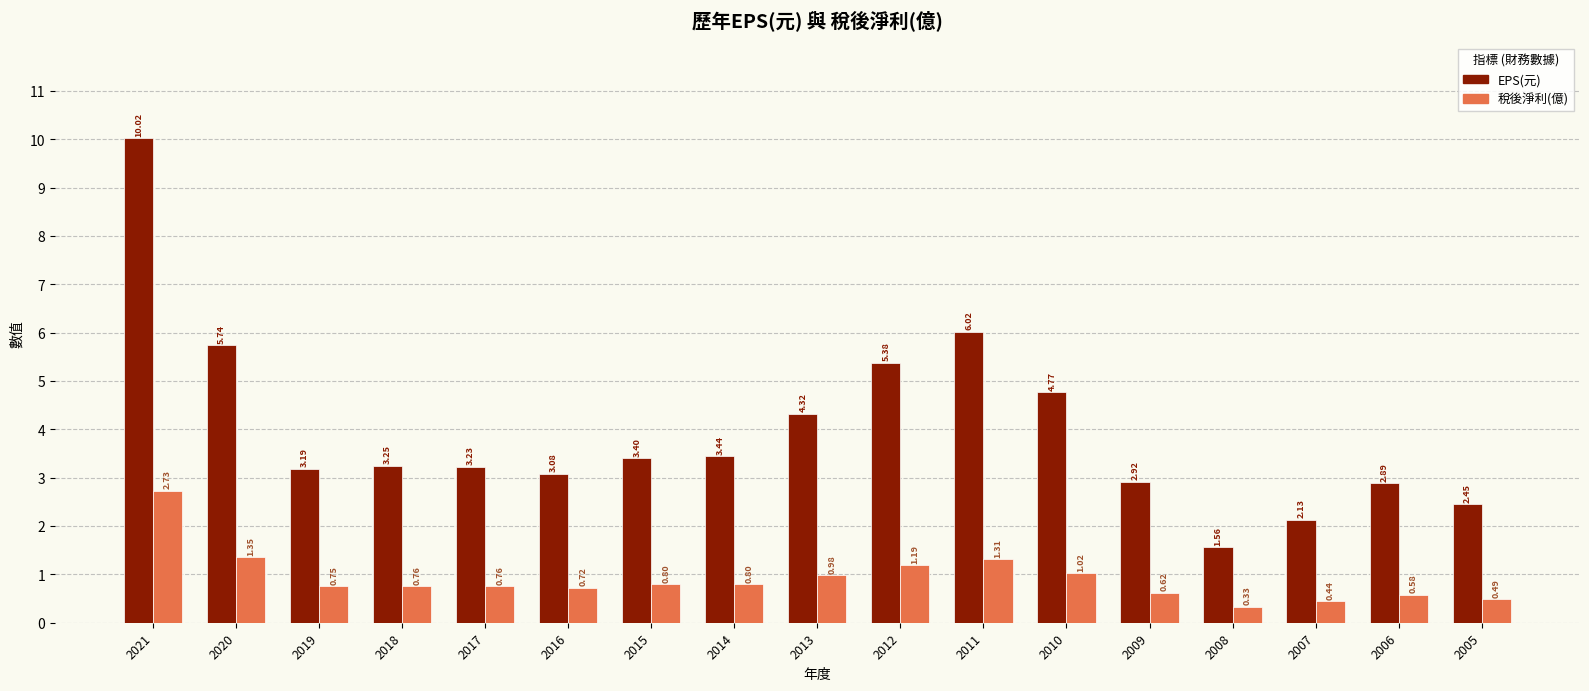

What is the sum of the 稅後淨利(億) values at 2014 and 2008?

1.1